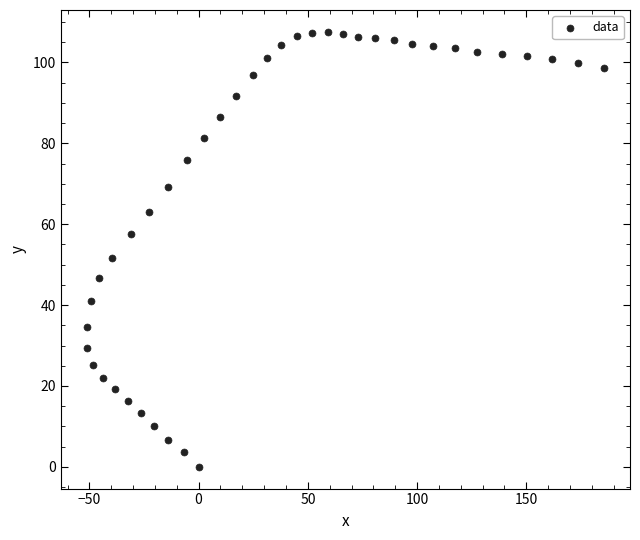

What is the range of Y values (max minus min)?

107.6